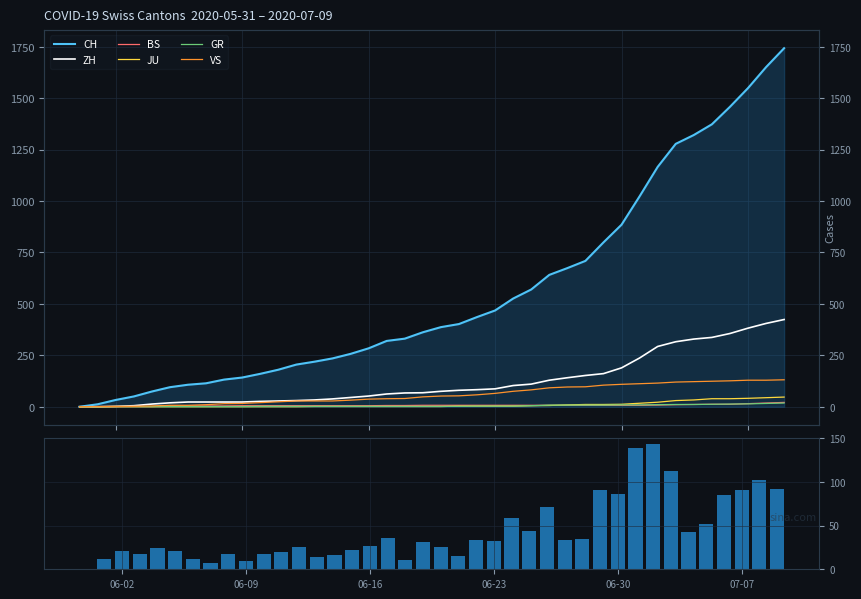

How many positive values does the JU series have?

27